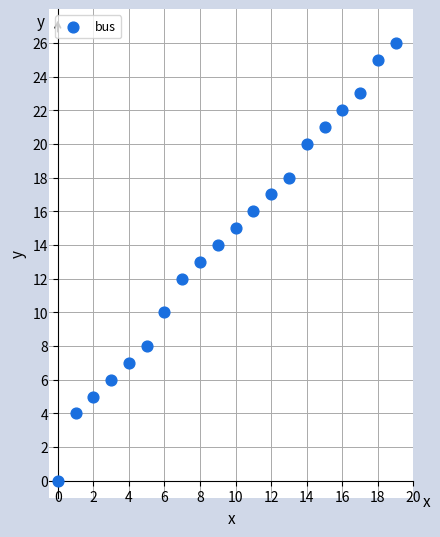

What is the range of Y values (max minus min)?

26